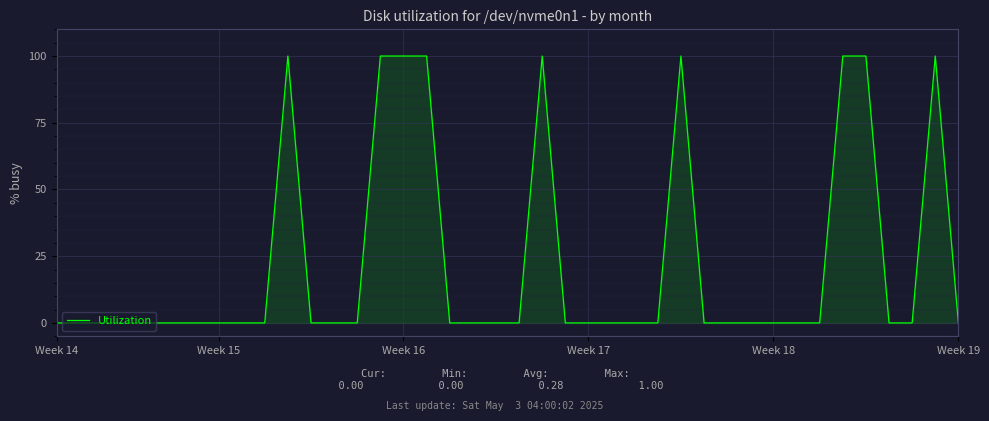

Does the chart have visible grid lines?

Yes